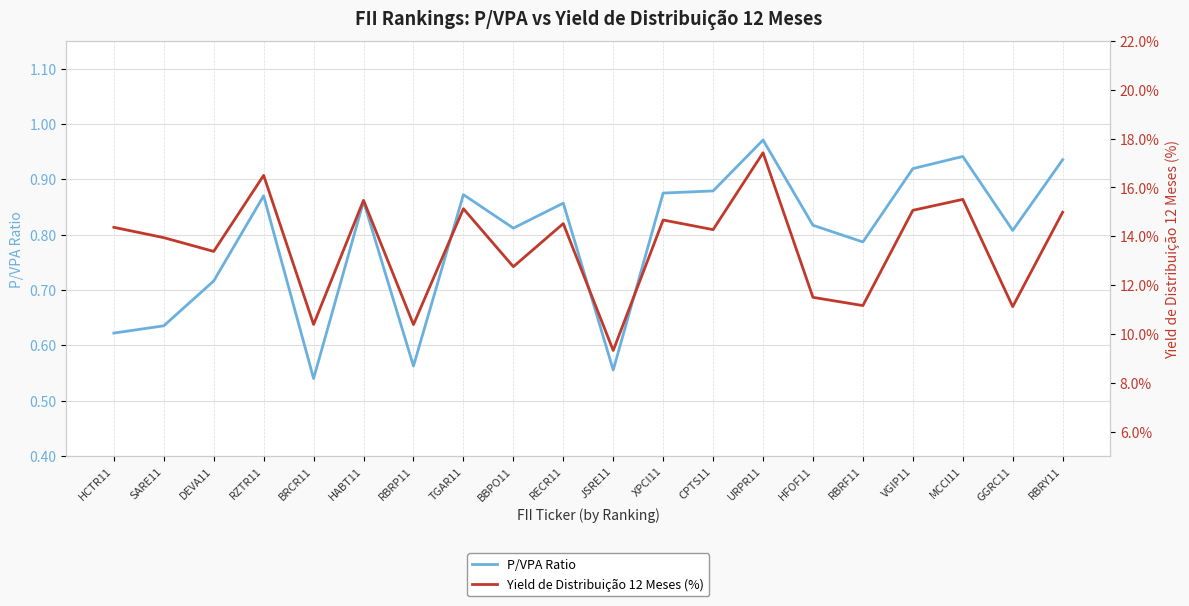

List the series in order of their overall mean, highest first.

Yield de Distribuição 12 Meses (%), P/VPA Ratio